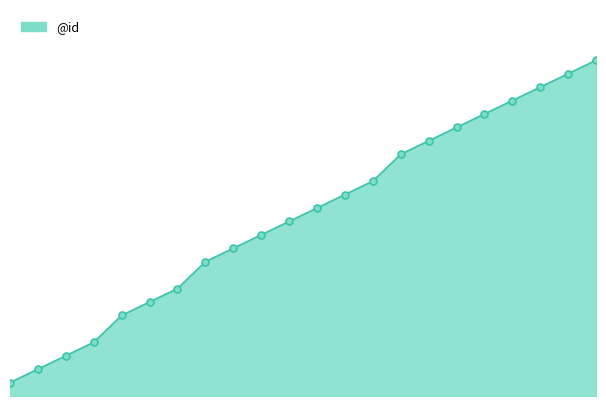

How many lines are shown in the chart?

1